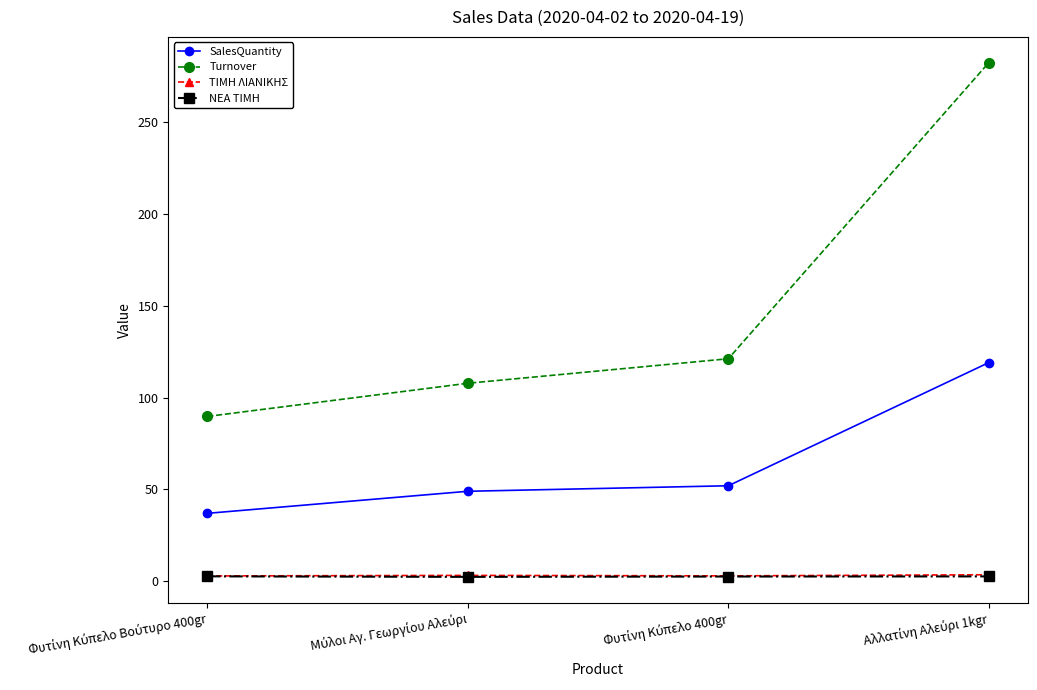

Which series has the largest range (max minus min)?

Turnover